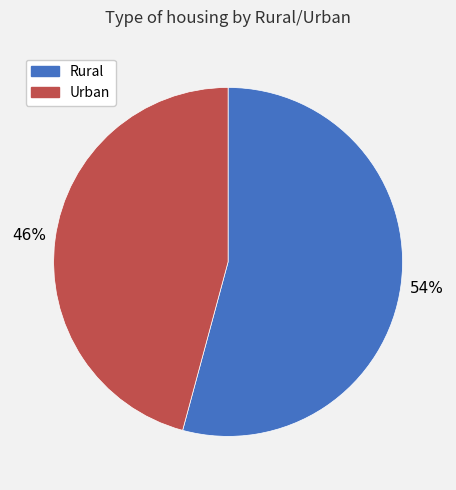

Is there any slice that represents more than half of the pie?

Yes